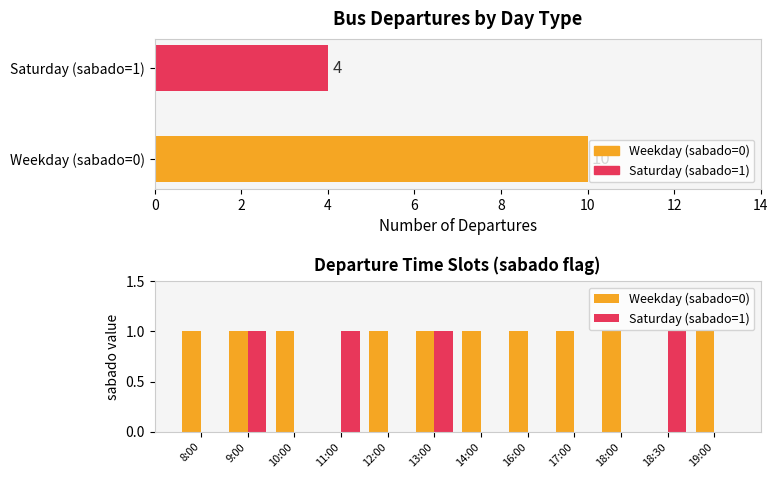

What is the total value across all series at 16:00?

1